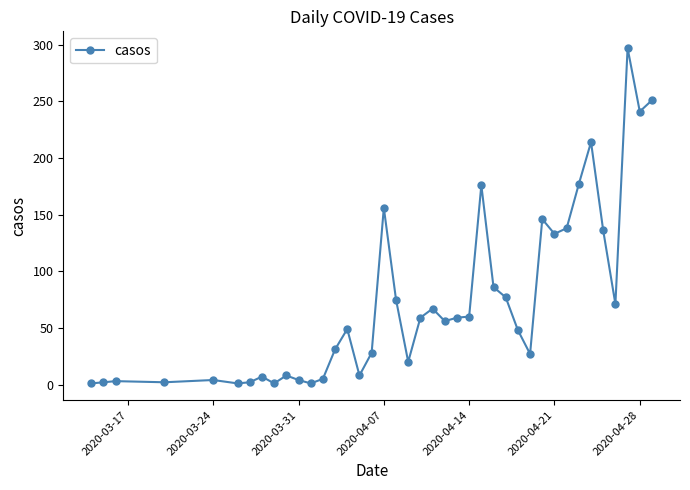

What is the value of the 35th point from the left?

214